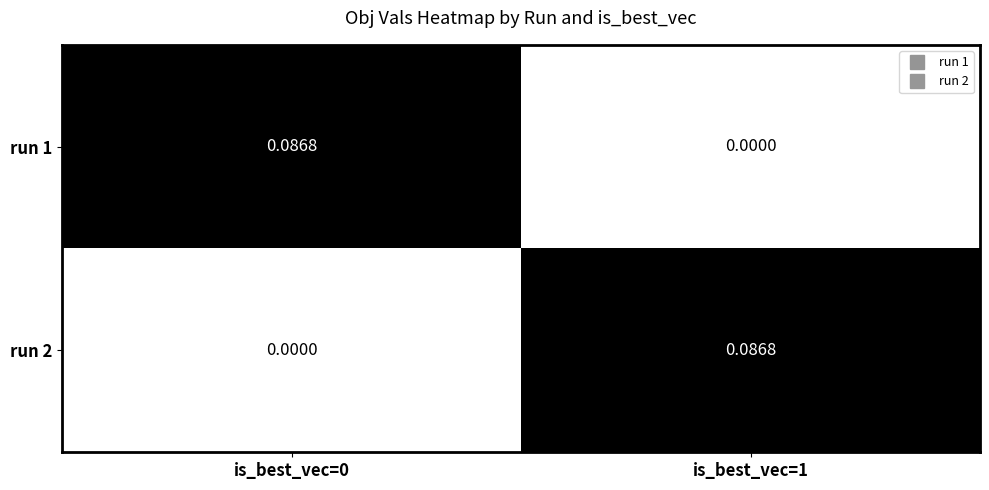

At is_best_vec=0, list the series in order from largest to smallest.

run 1, run 2